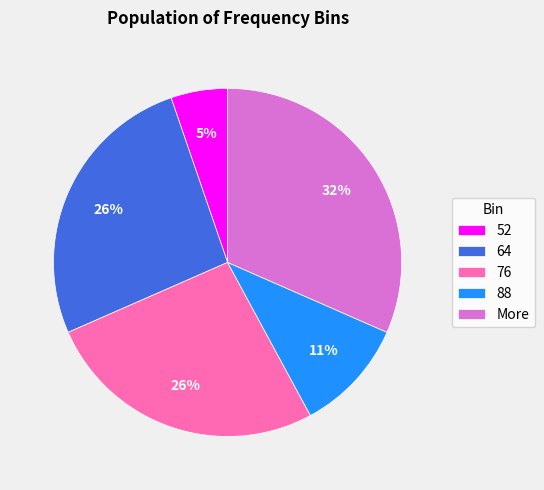

True or false: 76 accounts for 34% of the total.

False